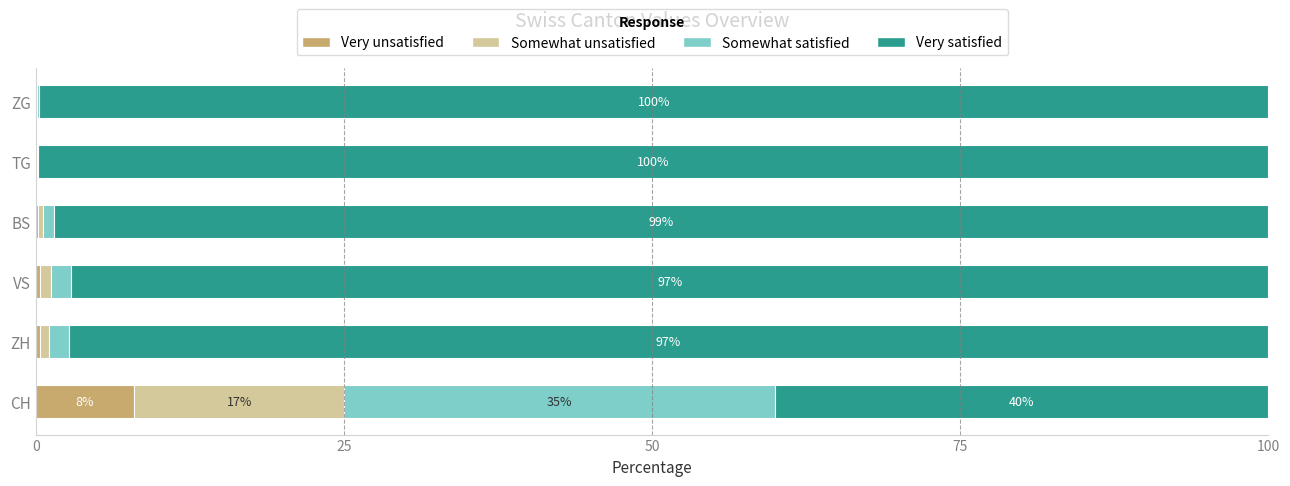

What is the total value across all series at CH?

100.0